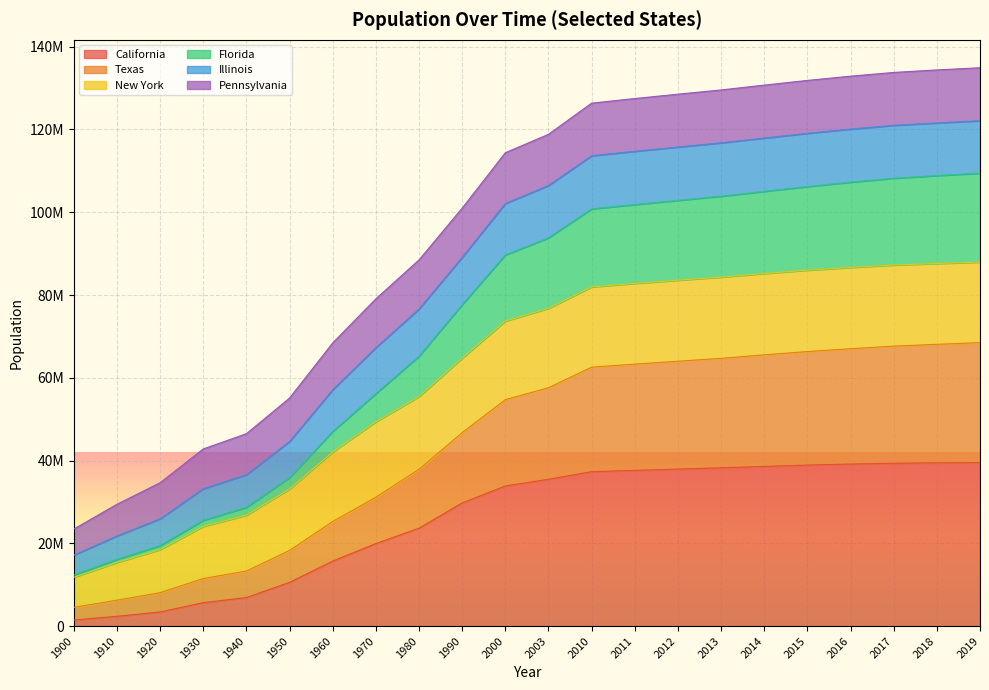

Where is Texas nearest to the value 36520933?

1980